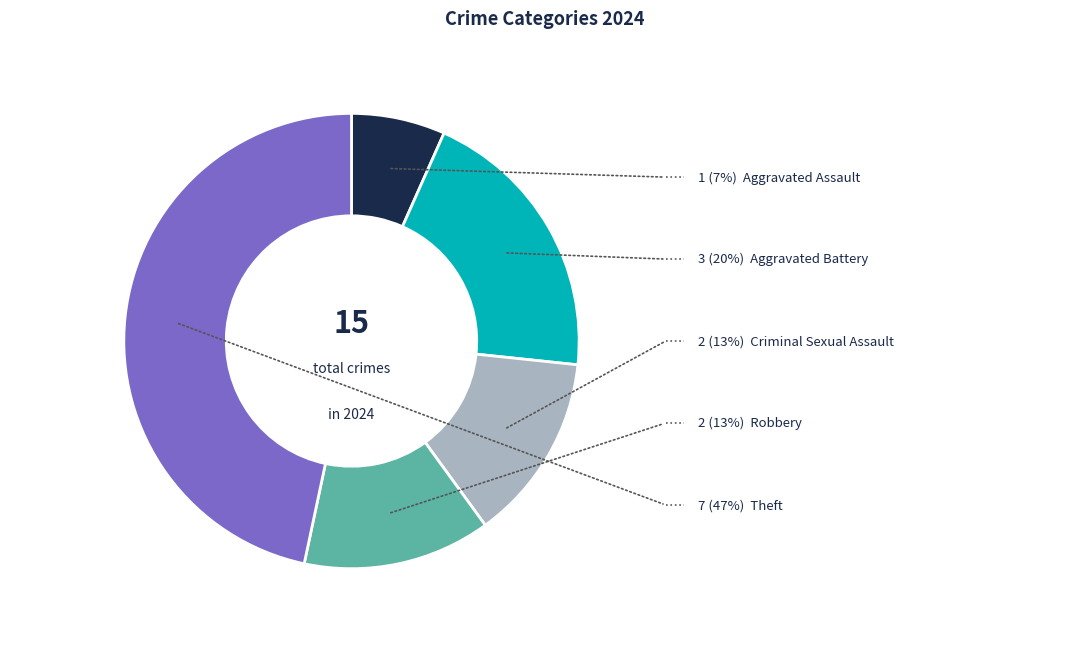

Count the number of slices in the pie.

5